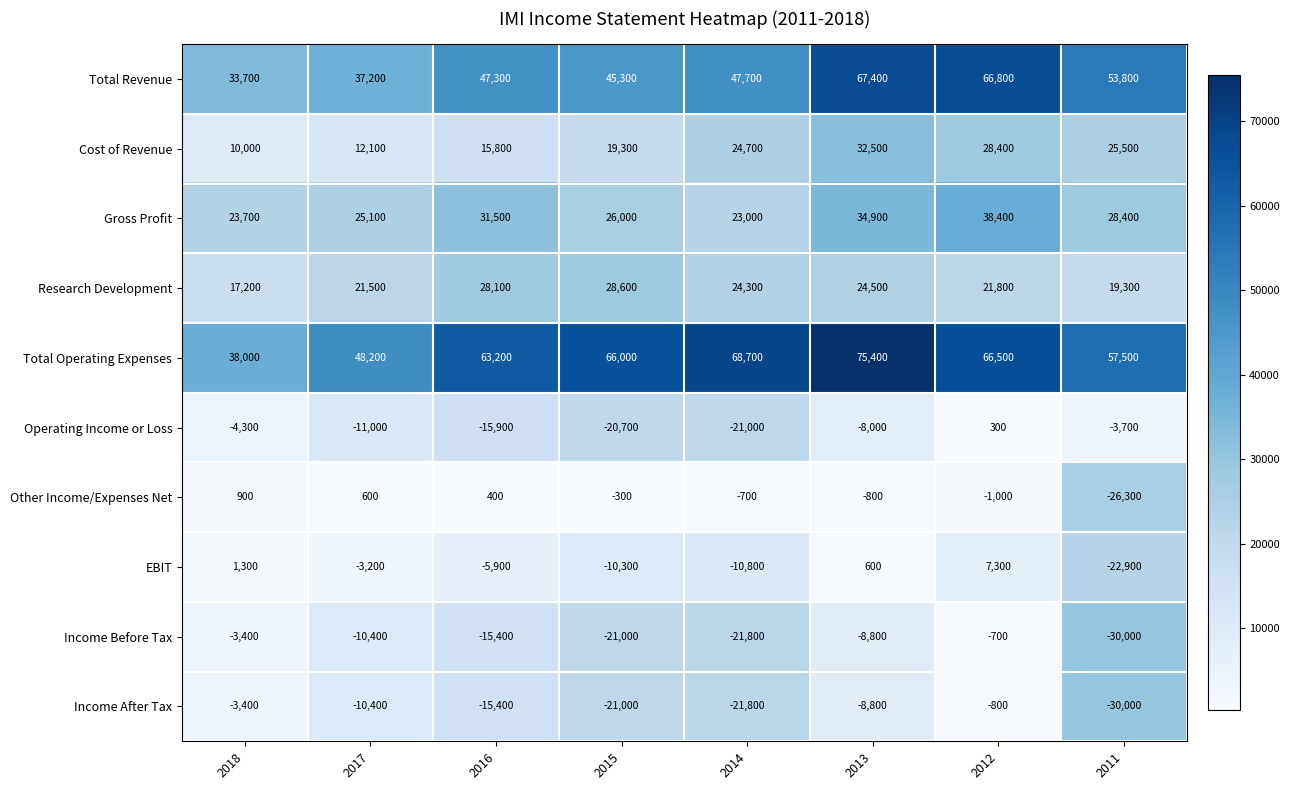

What is the sum of all Gross Profit values?

231000